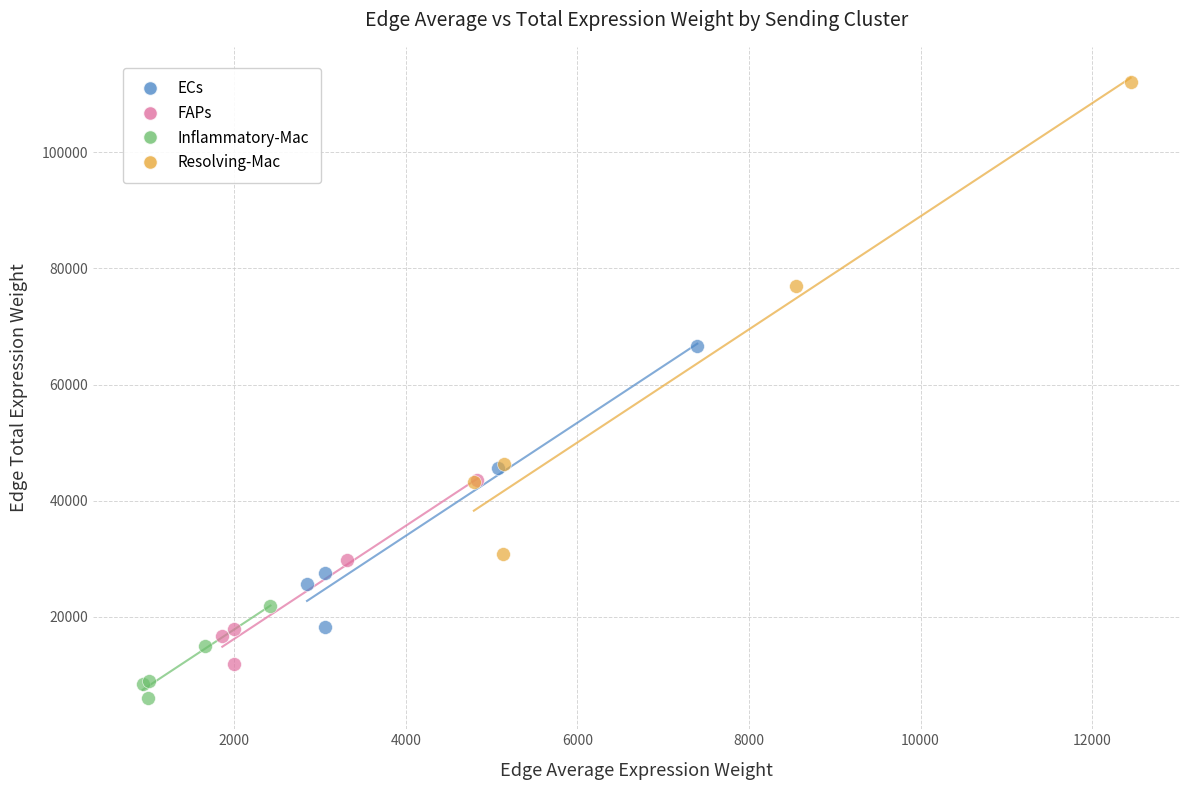

Which series has the largest Y range (max minus min)?

Resolving-Mac